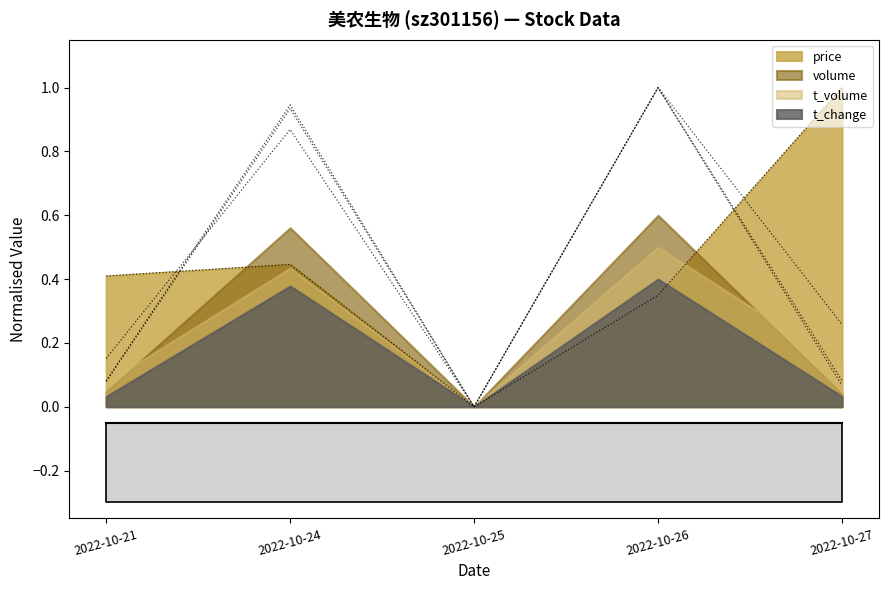

Rank the categories by t_volume value from highest to lowest.

2022-10-26, 2022-10-24, 2022-10-27, 2022-10-21, 2022-10-25